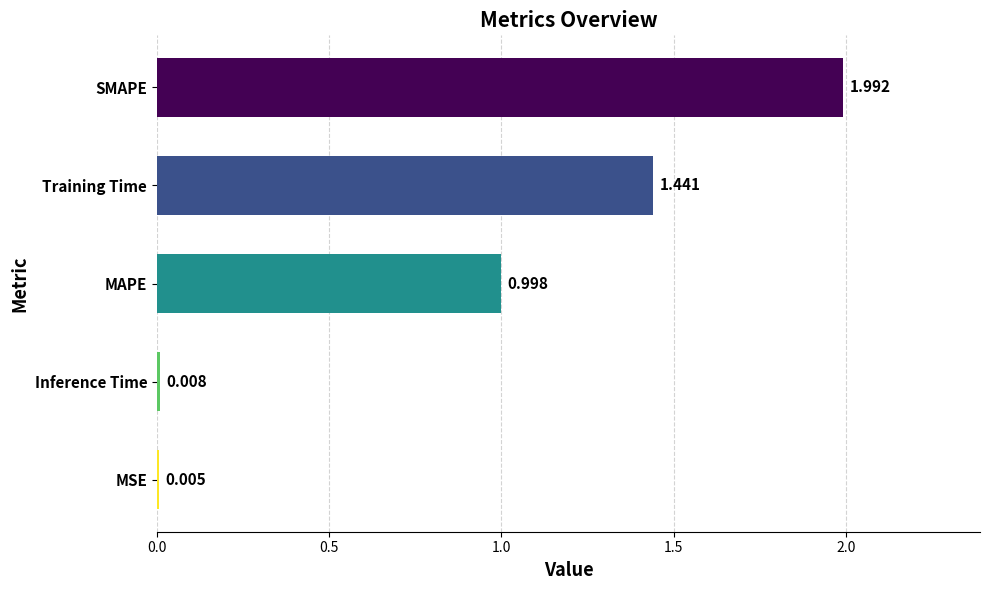

At which label is the value closest to 0?

MSE